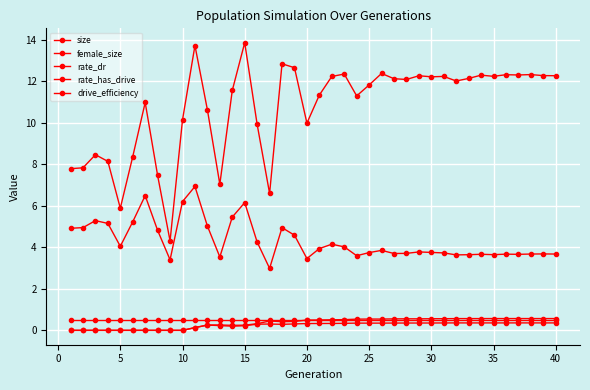

True or false: rate_dr has more than 0 interior local peaks.

True